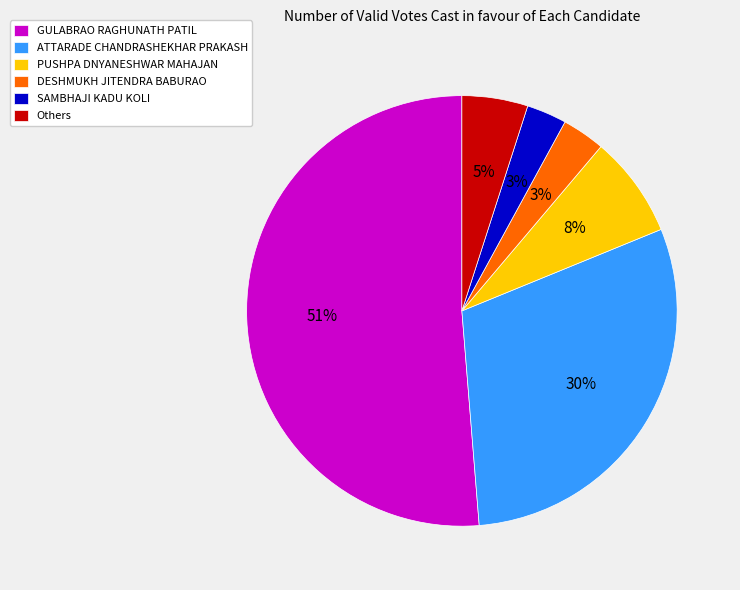

What is the largest slice in the pie chart?

GULABRAO RAGHUNATH PATIL